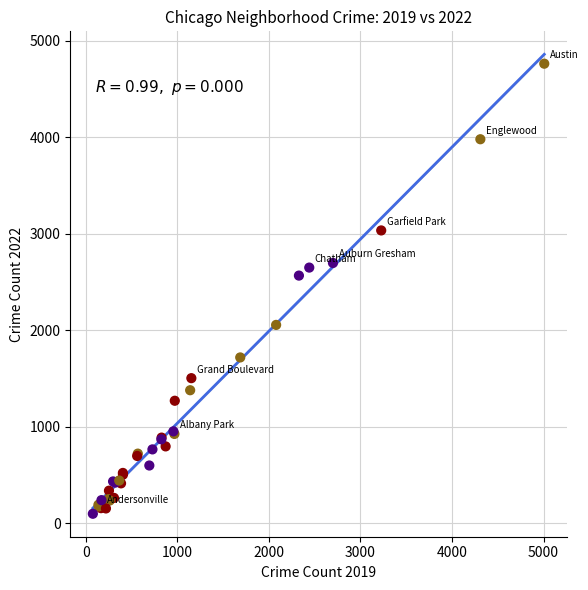

What Y value in the scatter plot is closest to 2431?

2567